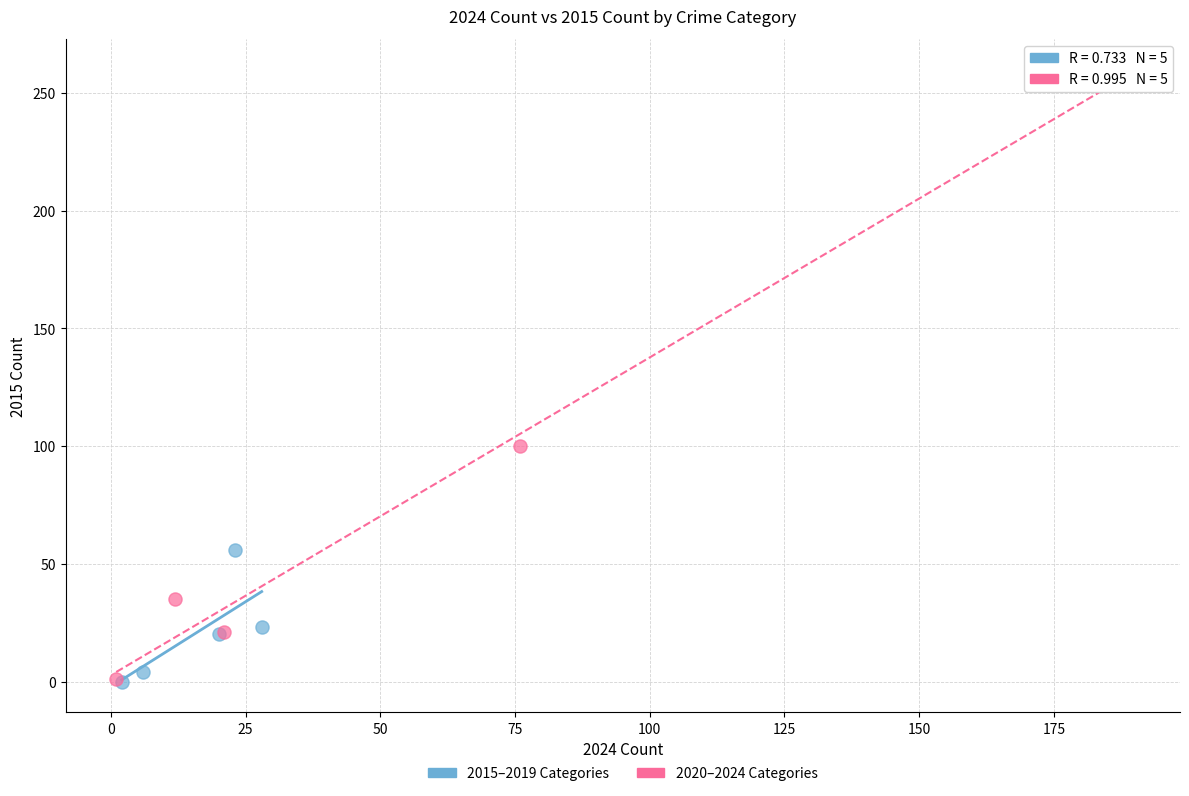

What are all the series names shown in the legend?

2015–2019 Categories, 2020–2024 Categories